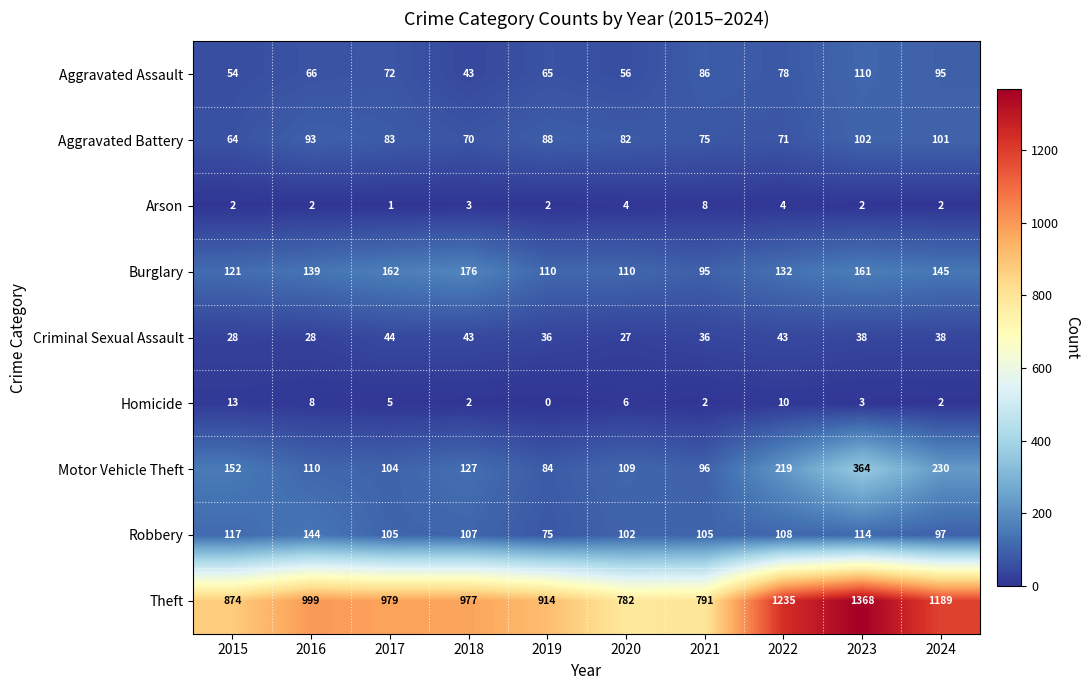

How many categories are shown in the chart?

10